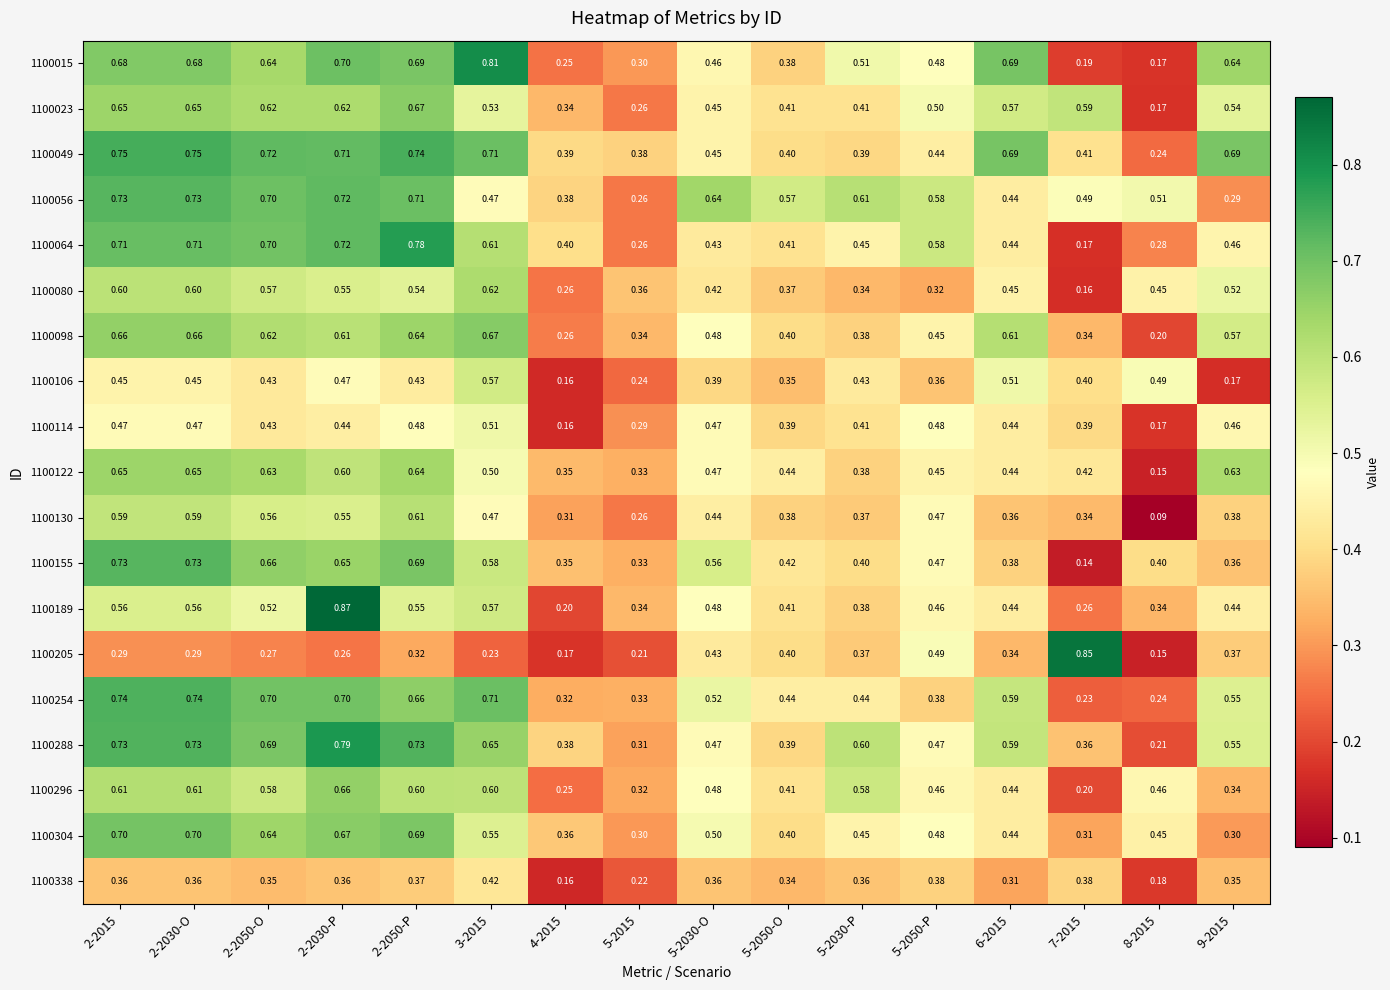

Is the value of 1100098 at 3-2015 greater than the value of 1100189 at 5-2015?

Yes